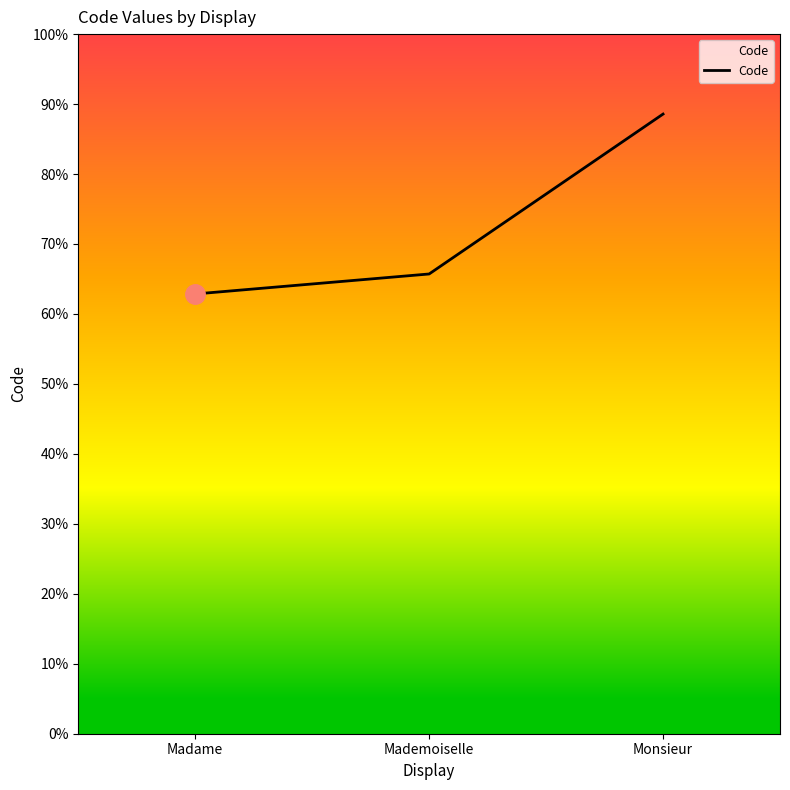

Does the chart have visible grid lines?

No